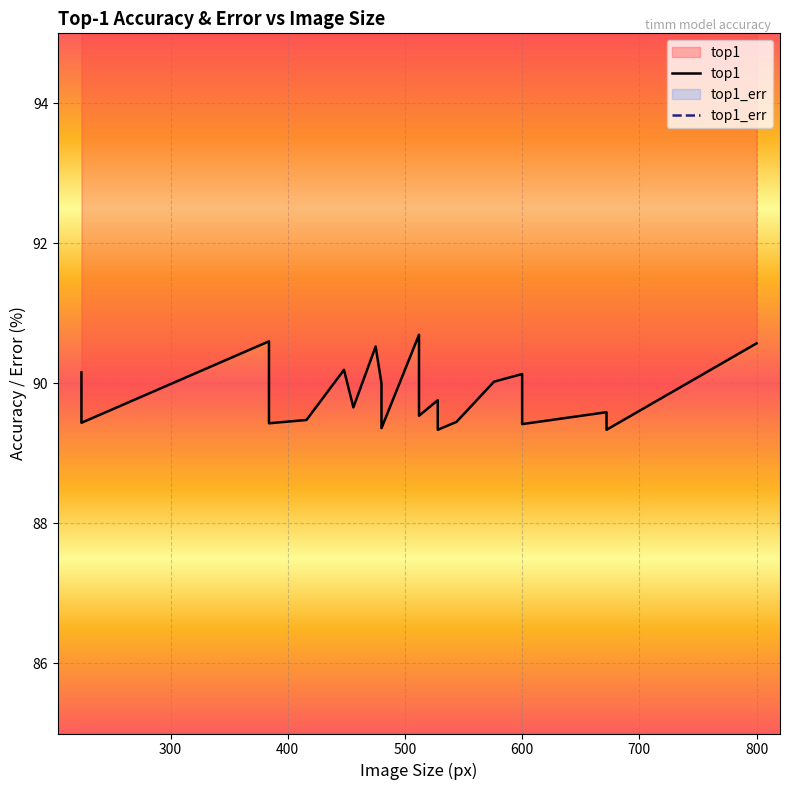

Which series has the widest spread of Y values?

top1_err